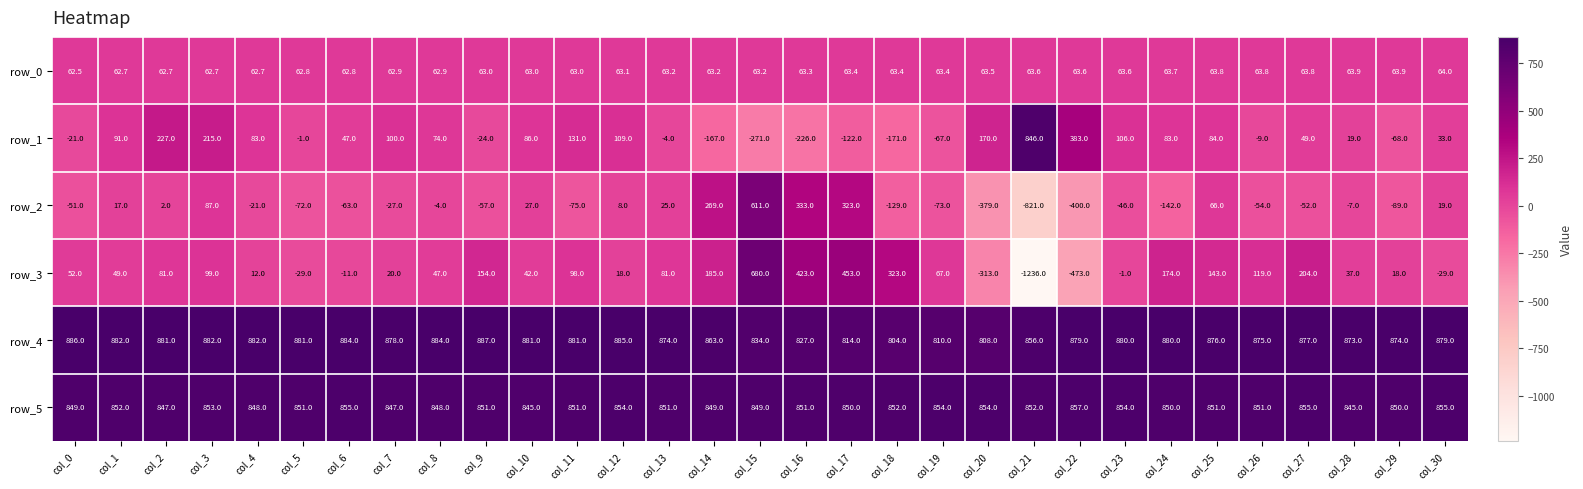

Is it true that row_0 equals 92.9 at col_18?

False